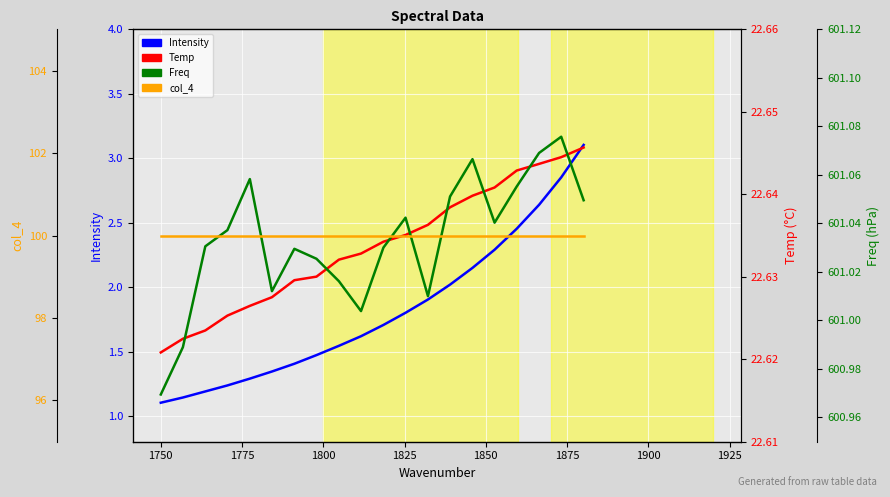

What is the difference between the second highest and second lowest values in the Intensity series?

1.7